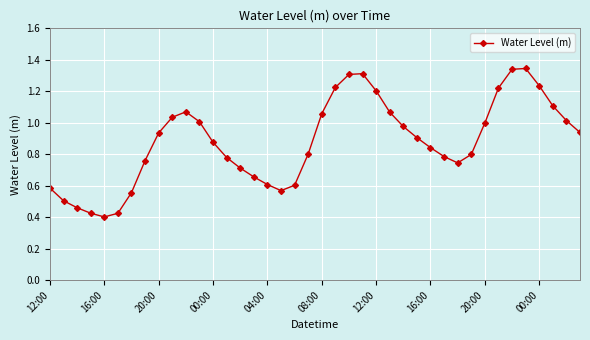

What is the sum of all values?

35.2